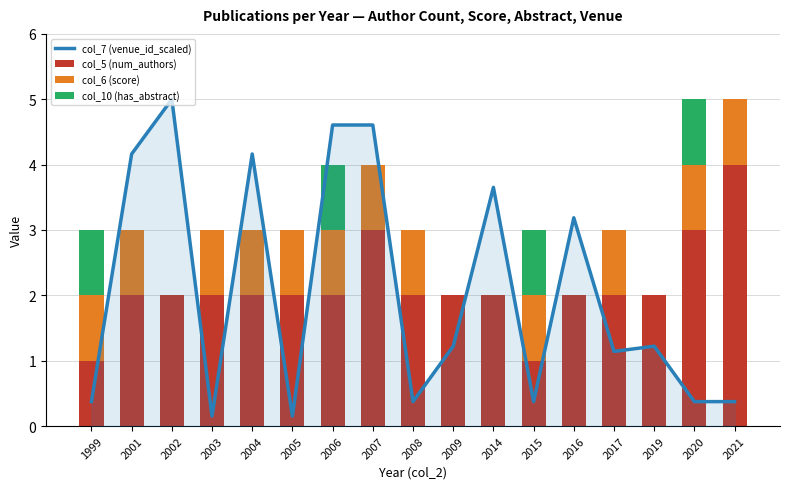

How many values in the col_5 (num_authors) series are below 2?

2